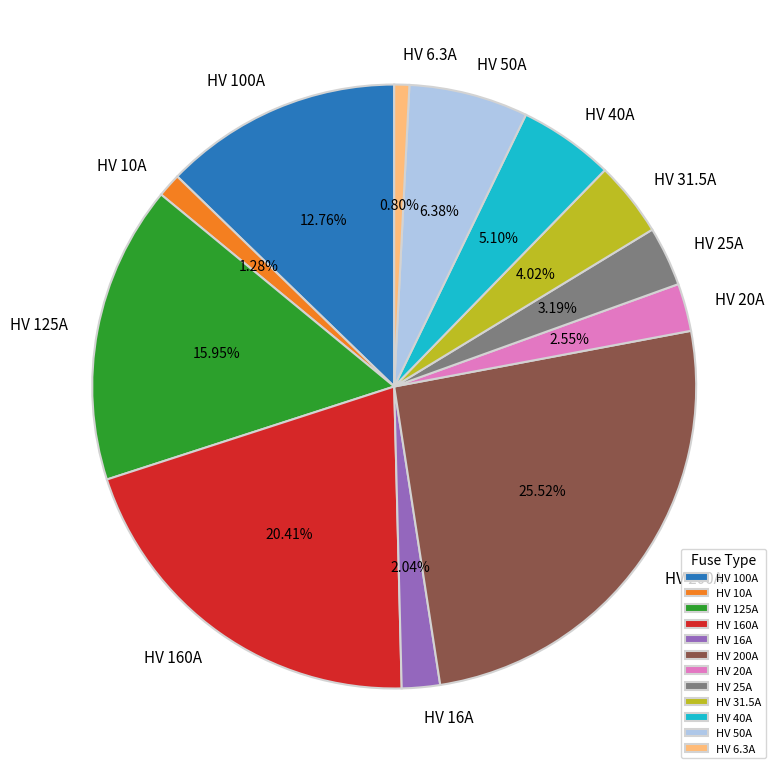

Approximately how many times larger is the value at HV 31.5A compared to HV 40A?

0.8